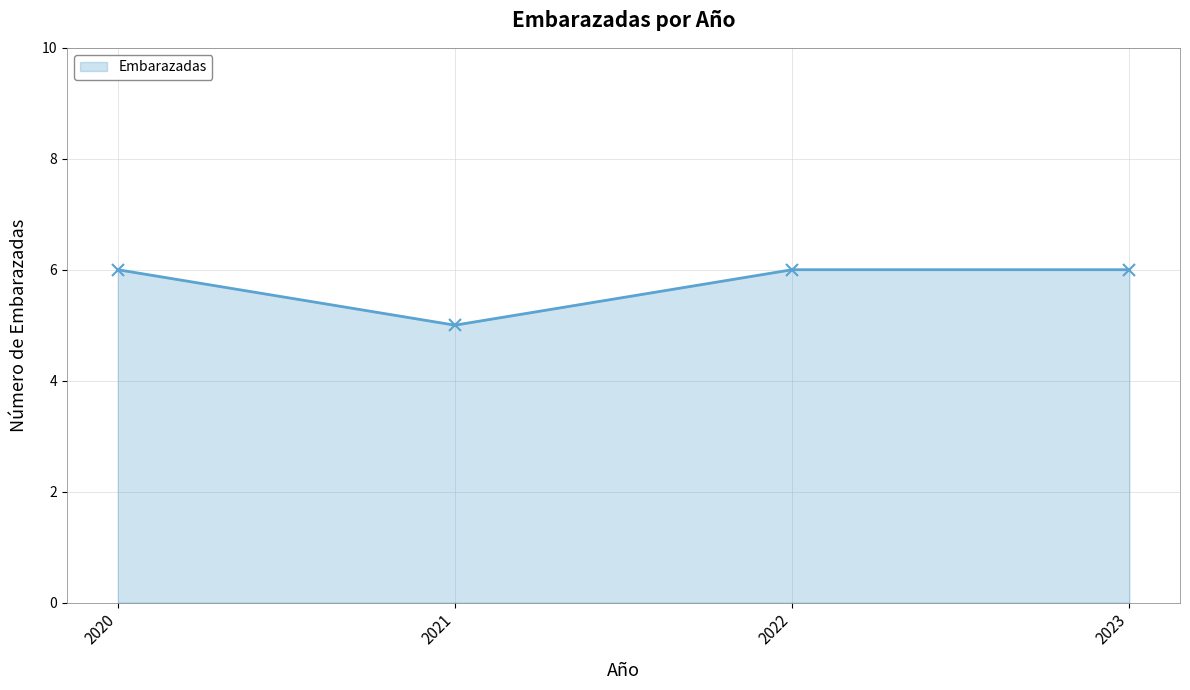

What is the smallest value displayed?

5